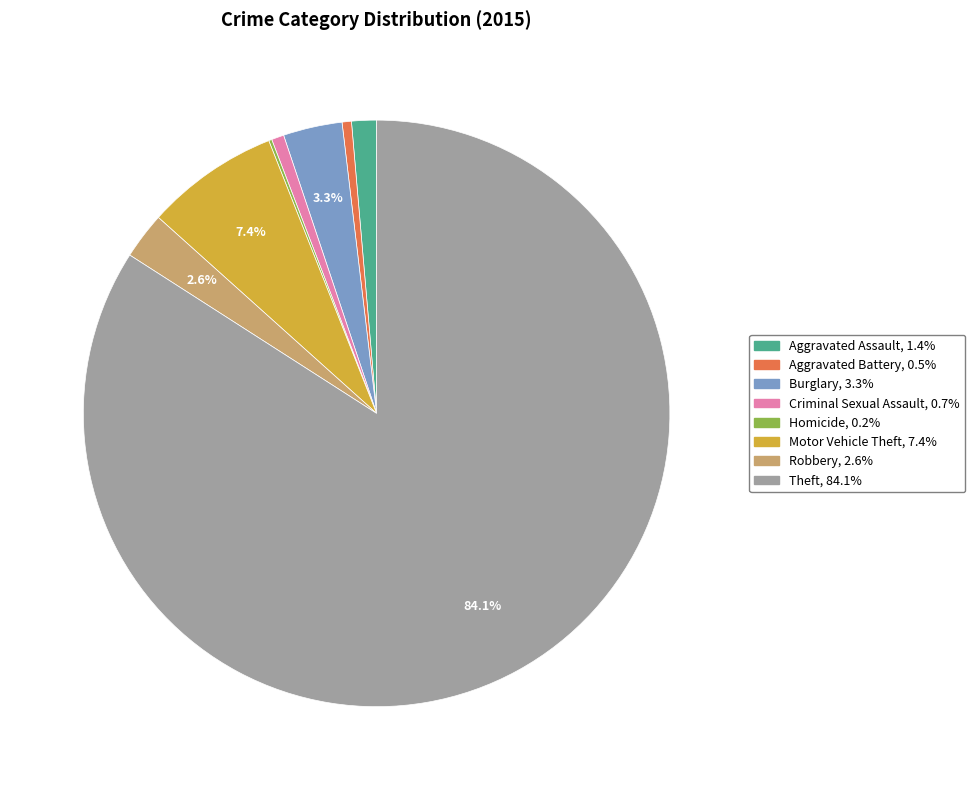

What is the largest slice in the pie chart?

Theft